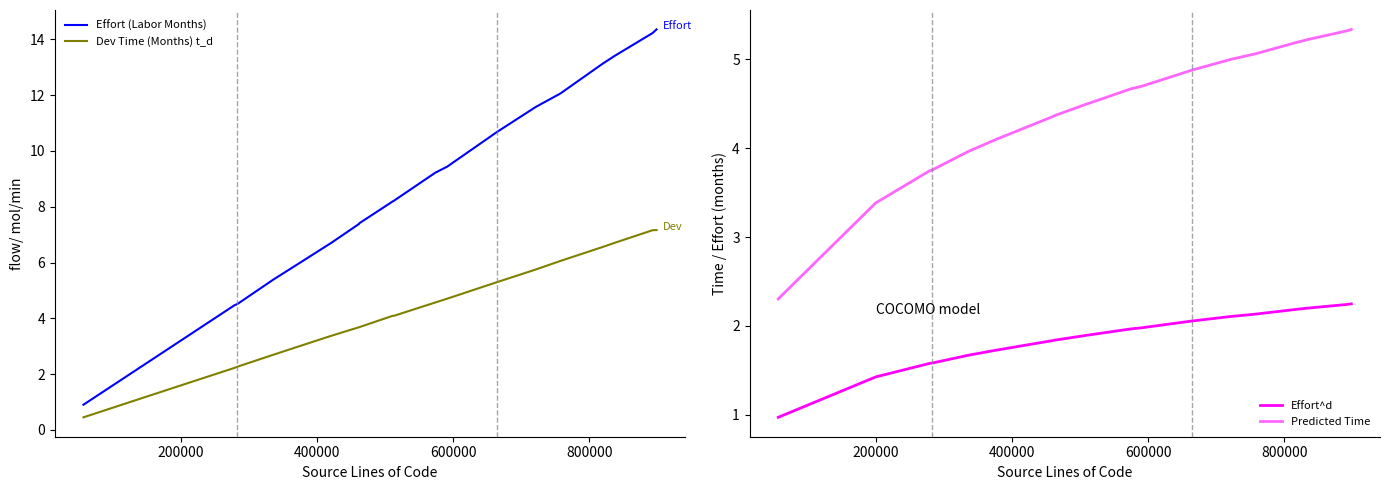

True or false: Effort (Labor Months) and Dev Time (Months) t_d intersect in this chart.

False